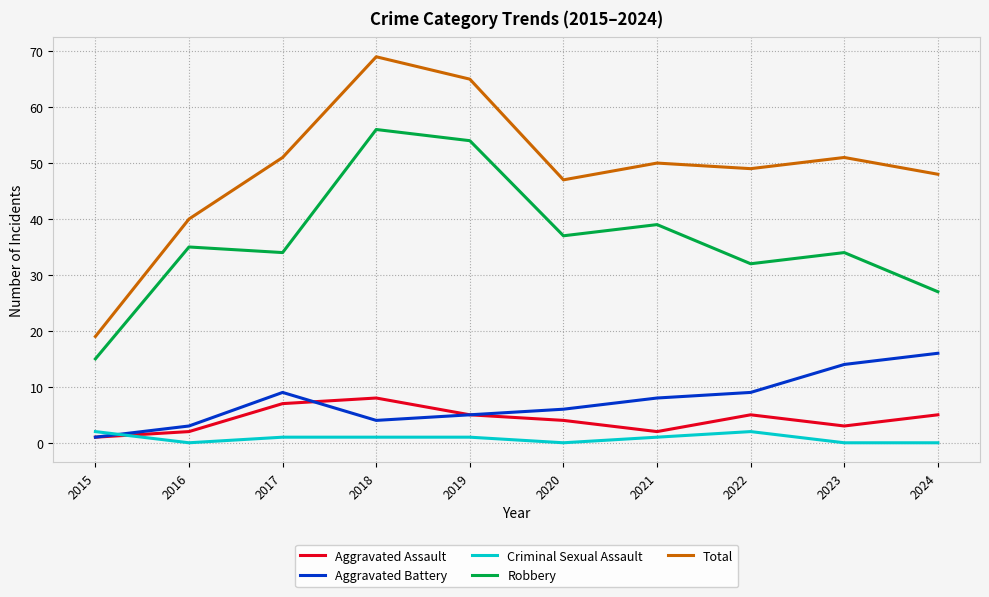

True or false: Robbery has a value of 4 at 2015.

False